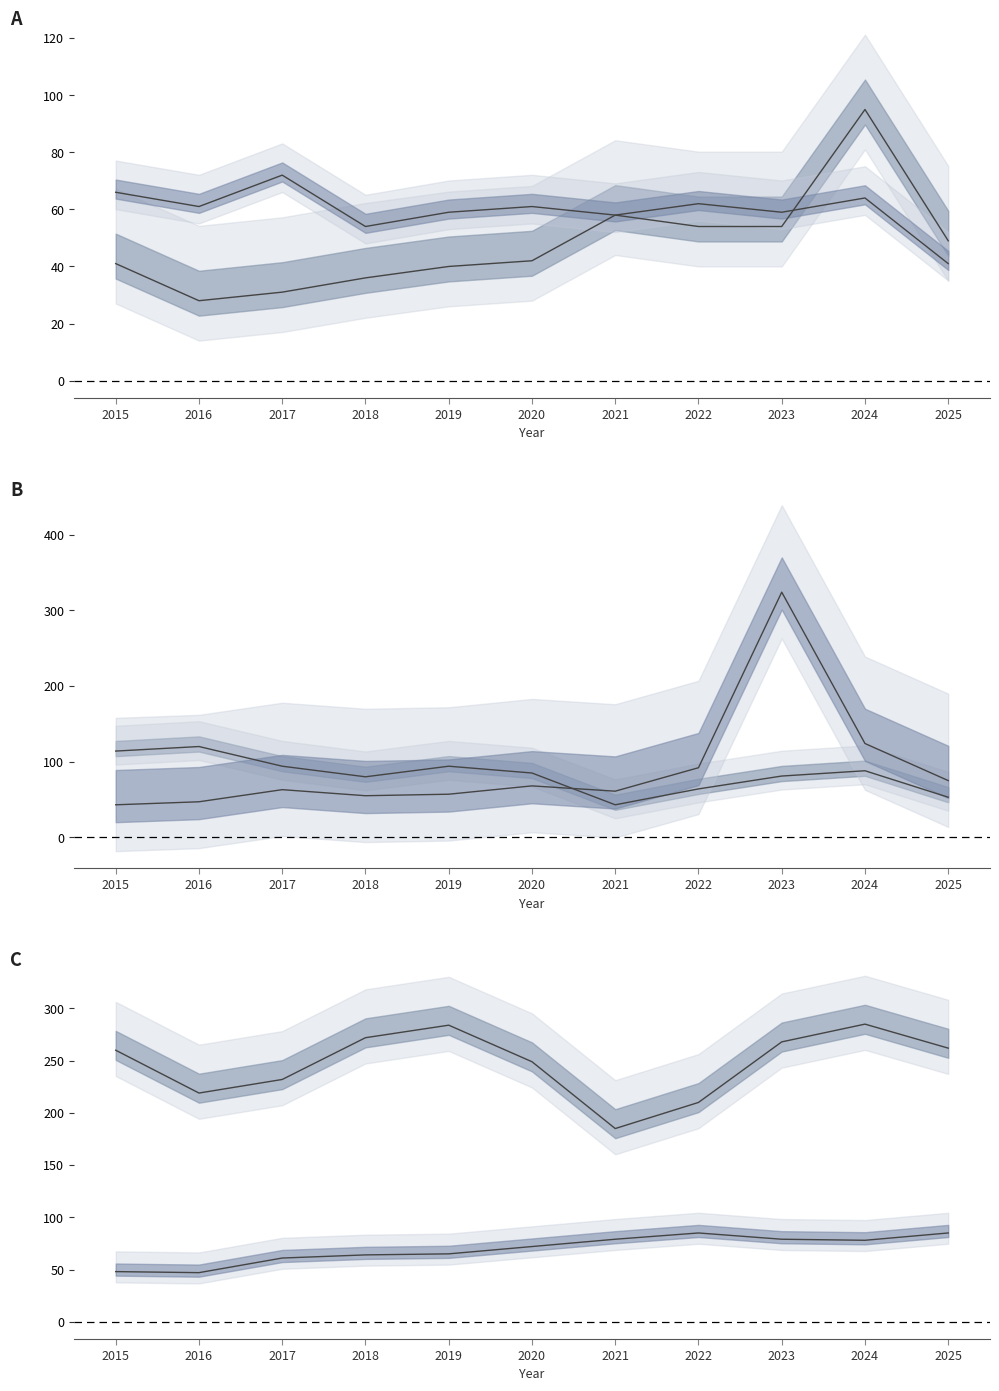

After their last crossing, which series has the higher values: Aggravated Battery or Burglary?

Aggravated Battery